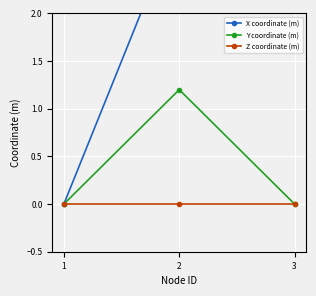

Reading left to right, extract all data points from this chart.

X coordinate (m): 1=0.0	2=3.0	3=6.0
Y coordinate (m): 1=0.0	2=1.2	3=0.0
Z coordinate (m): 1=0.0	2=0.0	3=0.0